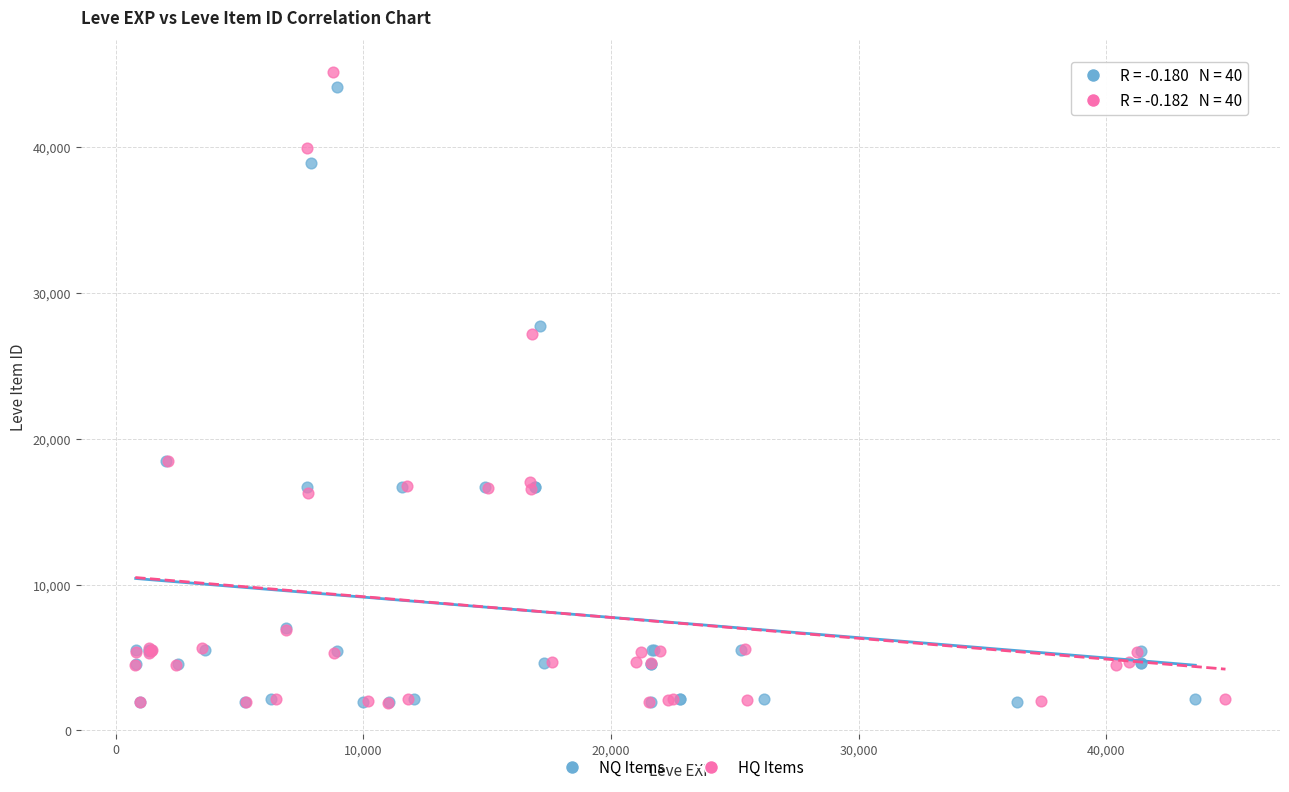

Which series contains the highest Y value?

HQ Items